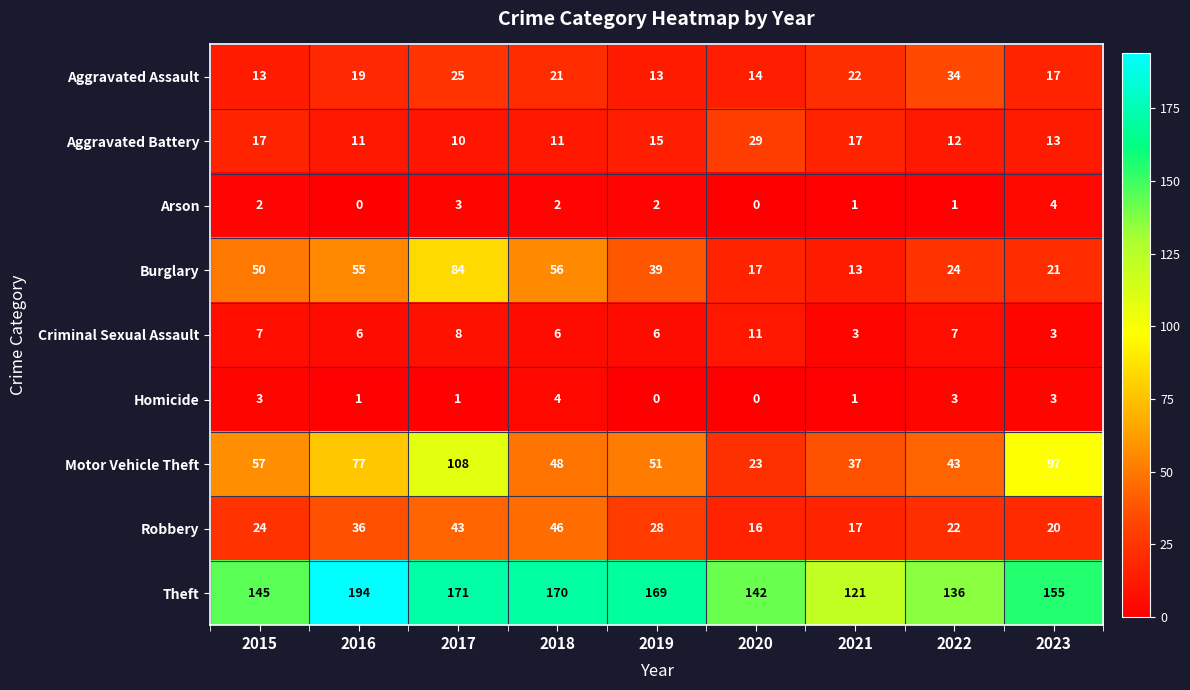

What is the maximum value shown in the chart?

194